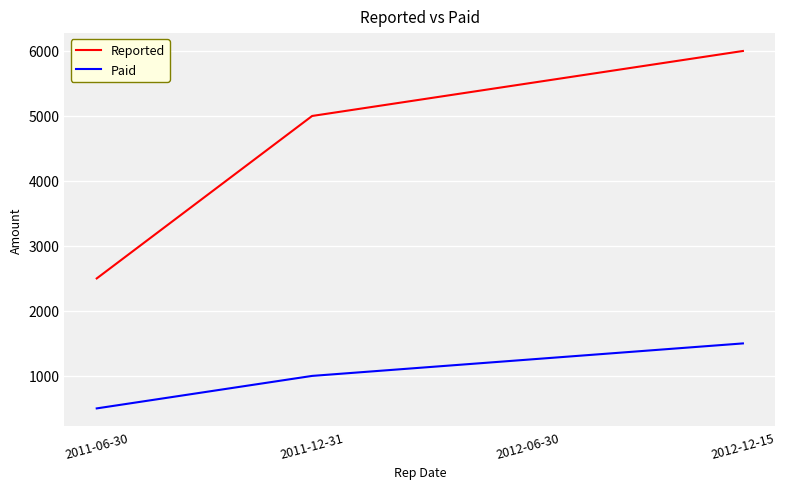

What position from the left is 2011-12-31?

2